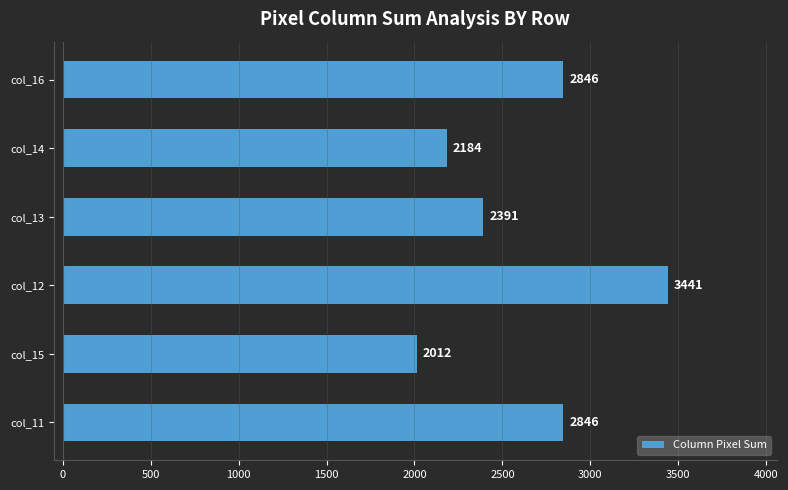

Count the values in the range 2184 to 2846.

4